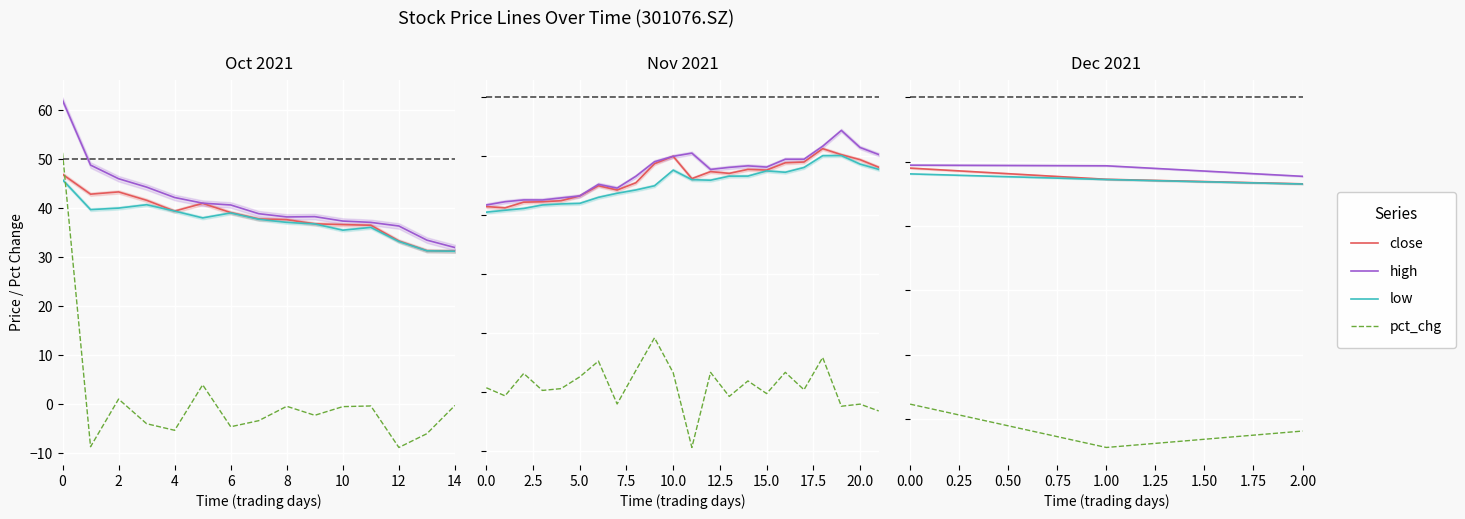

How many distinct data groups are displayed?

4